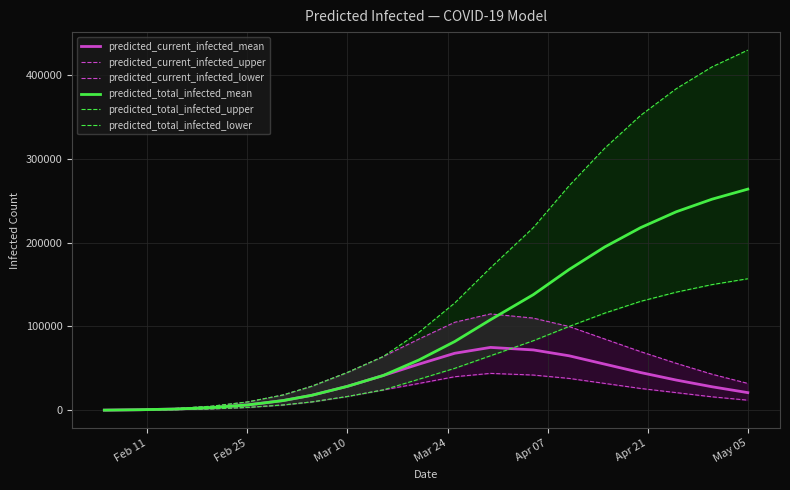

The predicted_total_infected_upper series shows 620824 at 15. True or false?

False